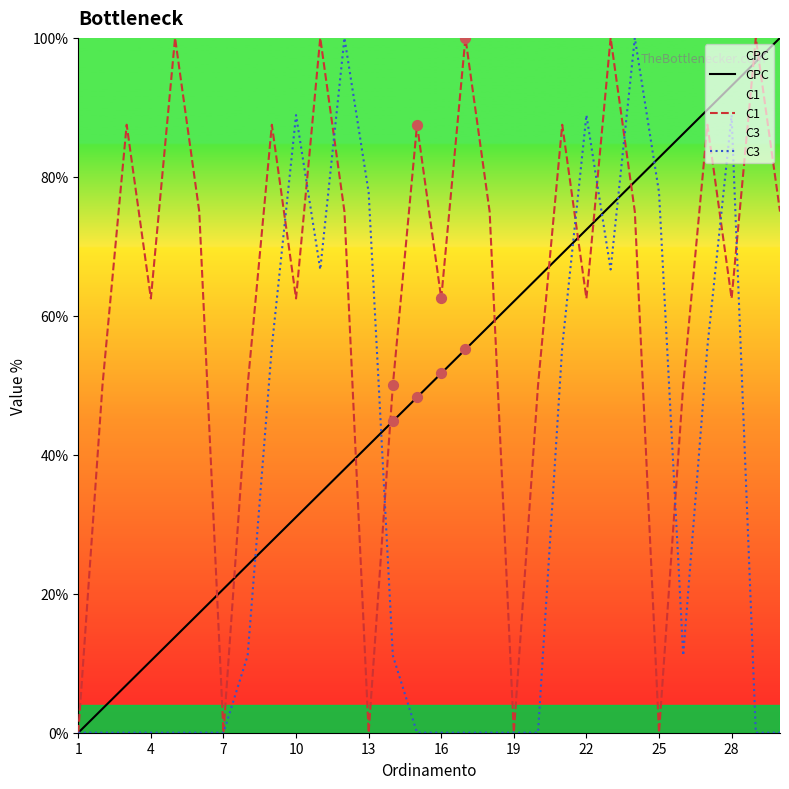

What are all the series names shown in the legend?

CPC, C1, C3